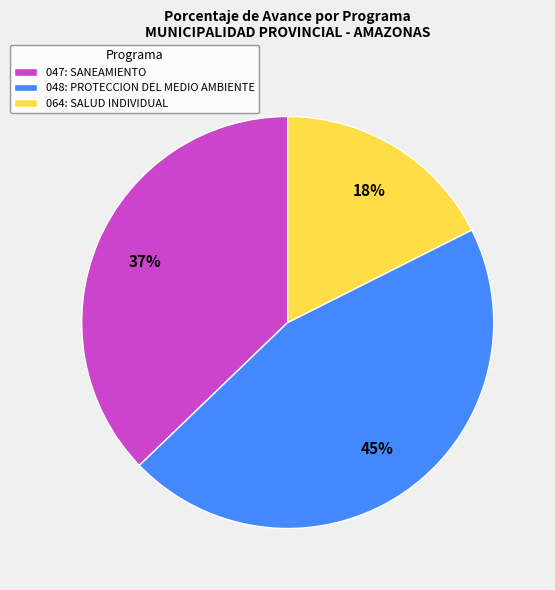

Does 064: SALUD INDIVIDUAL represent more than half of the total?

No